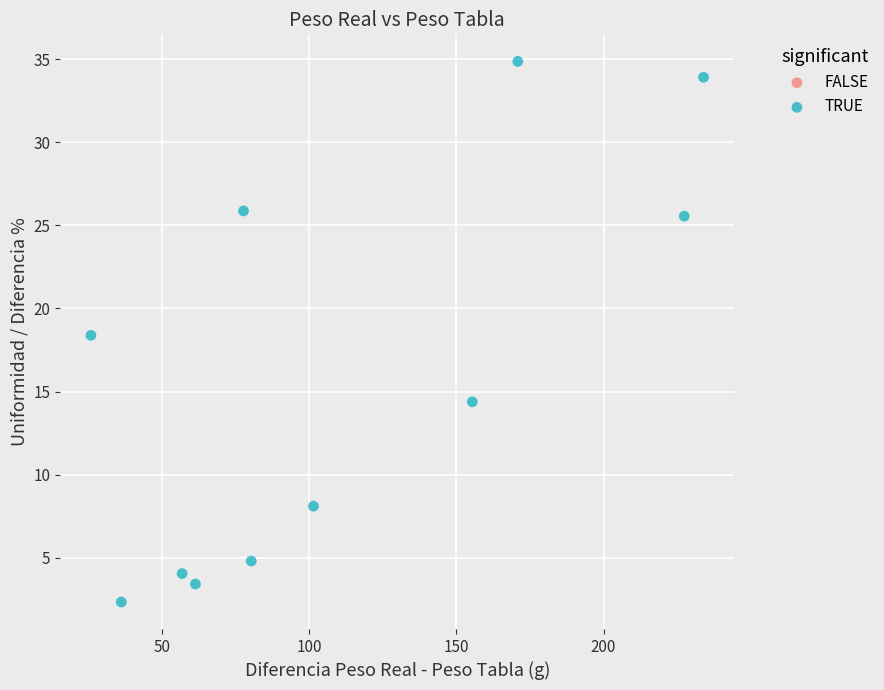

What Y value in the scatter plot is closest to 18?

18.4